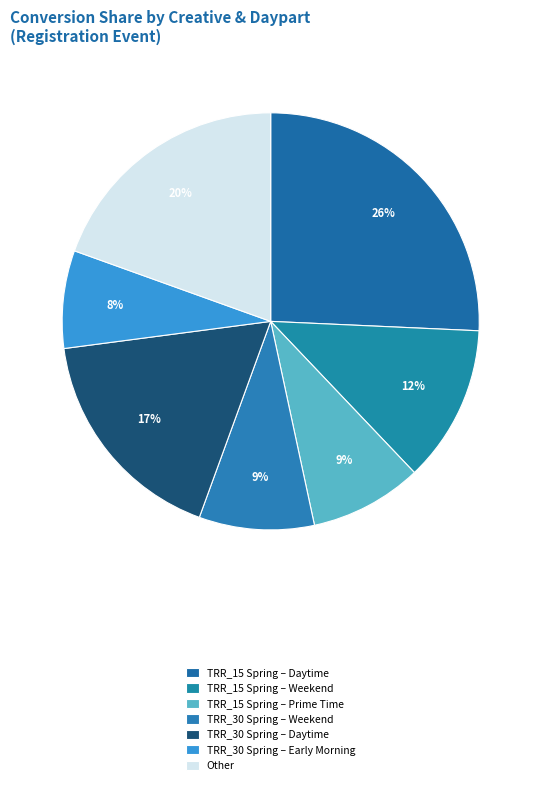

How many slices are in this pie chart?

7